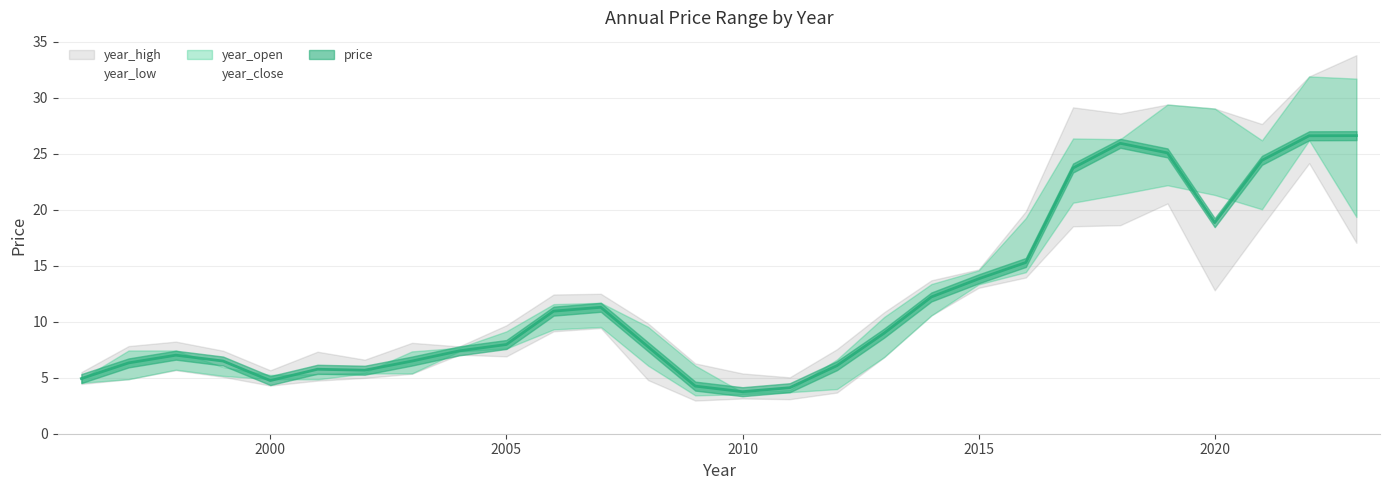

At 2008, list the series in order from smallest to largest.

year_low, year_close, price, year_open, year_high